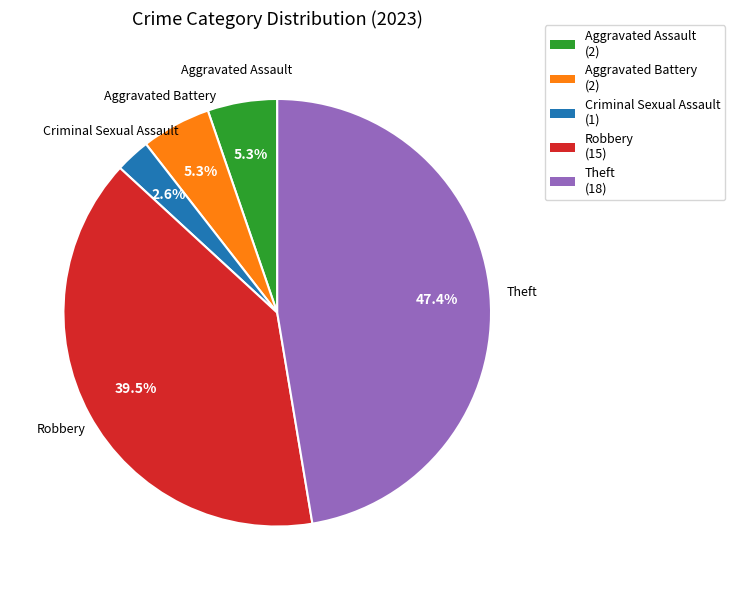

Is the sum of Aggravated Battery and Aggravated Assault greater than half?

No